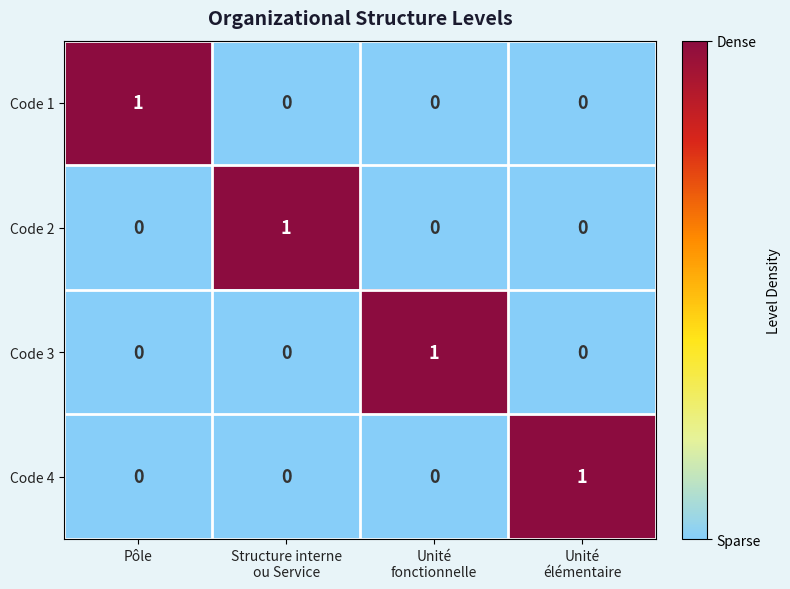

True or false: Code 2 has a value of 0 at Pôle.

True